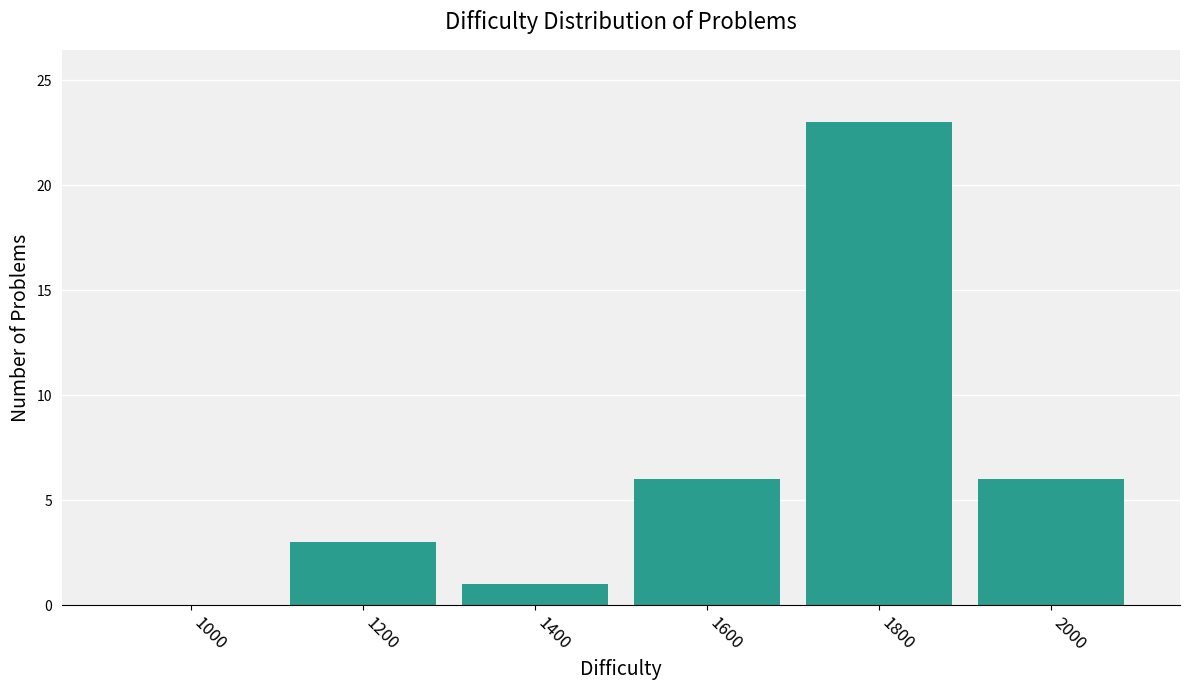

Reading left to right, transcribe all the data shown in this chart.

1000=0	1200=3	1400=1	1600=6	1800=23	2000=6